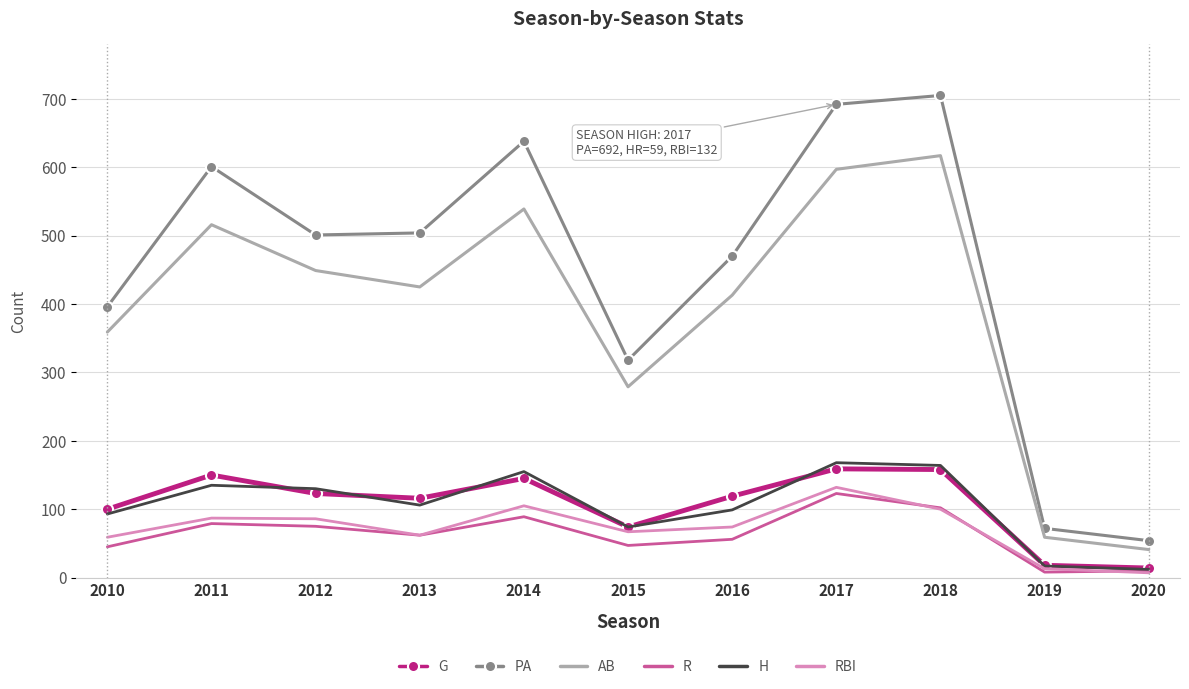

What is the total value across all series at 2017?

1871